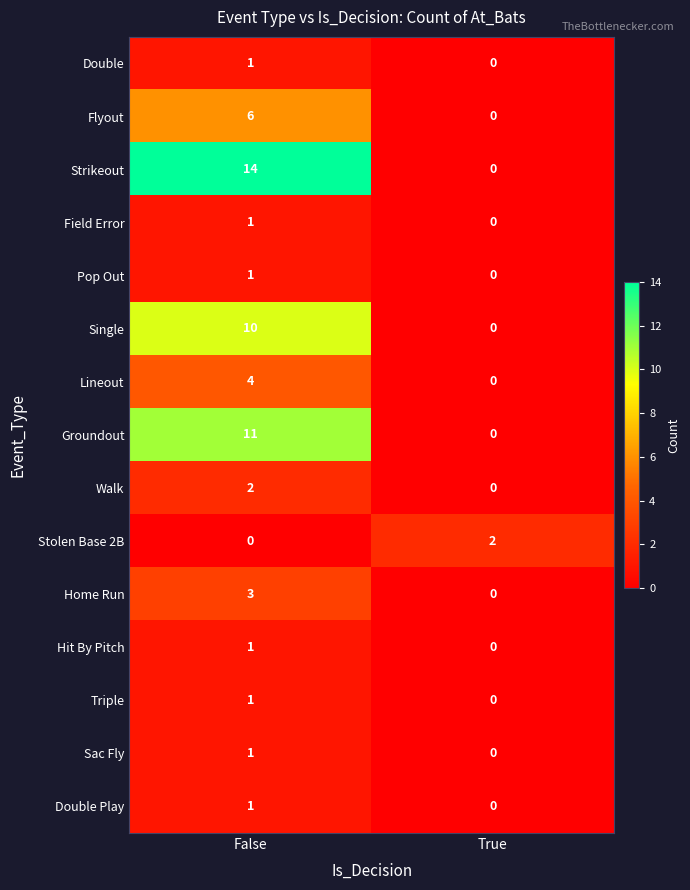

Reading left to right, transcribe all the data shown in this chart.

Double: 1	0
Flyout: 6	0
Strikeout: 14	0
Field Error: 1	0
Pop Out: 1	0
Single: 10	0
Lineout: 4	0
Groundout: 11	0
Walk: 2	0
Stolen Base 2B: 0	2
Home Run: 3	0
Hit By Pitch: 1	0
Triple: 1	0
Sac Fly: 1	0
Double Play: 1	0